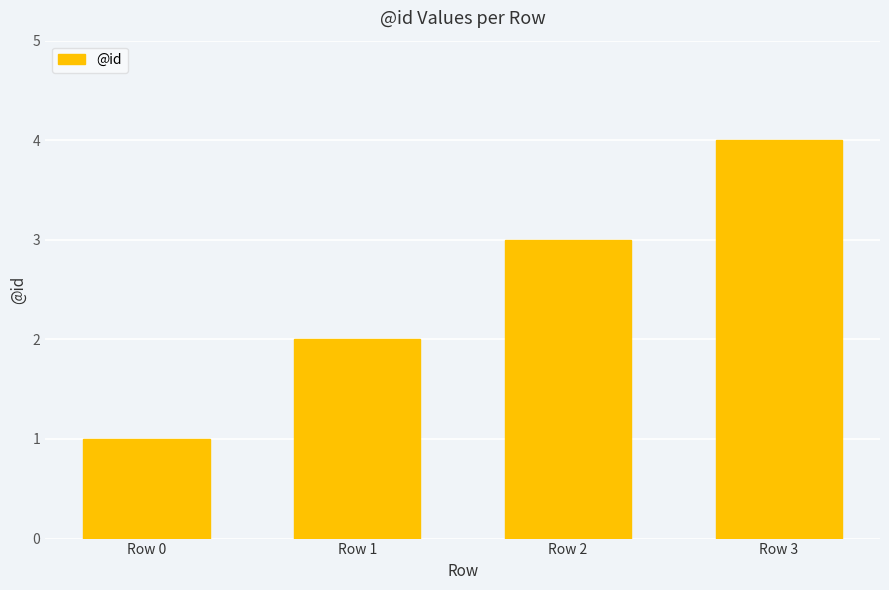

Reading right to left, transcribe all the data shown in this chart.

4	3	2	1